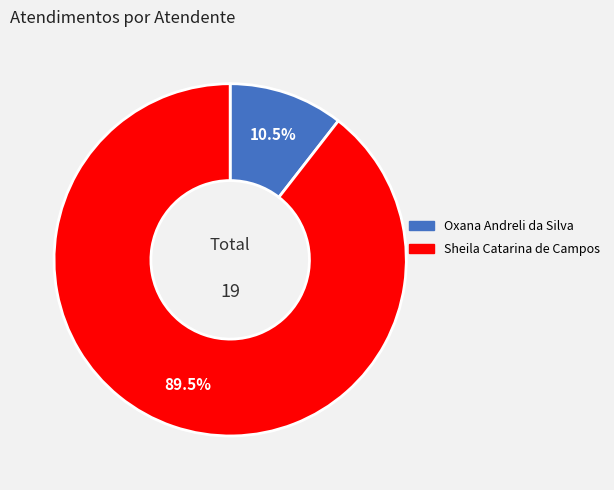

Approximately how many times larger is the value at Oxana Andreli da Silva compared to Sheila Catarina de Campos?

0.1